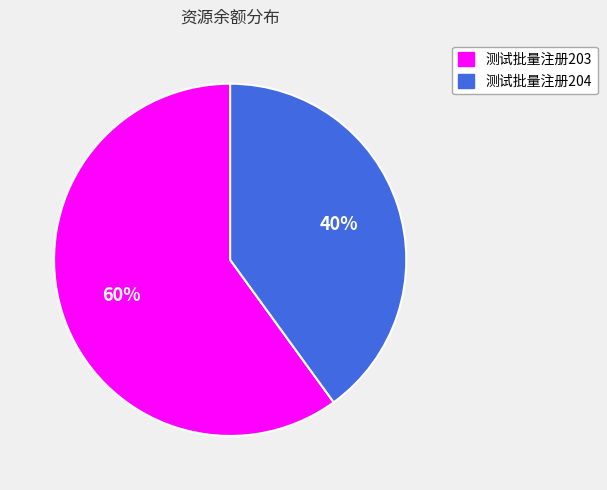

Is 测试批量注册203 the majority of the pie?

Yes